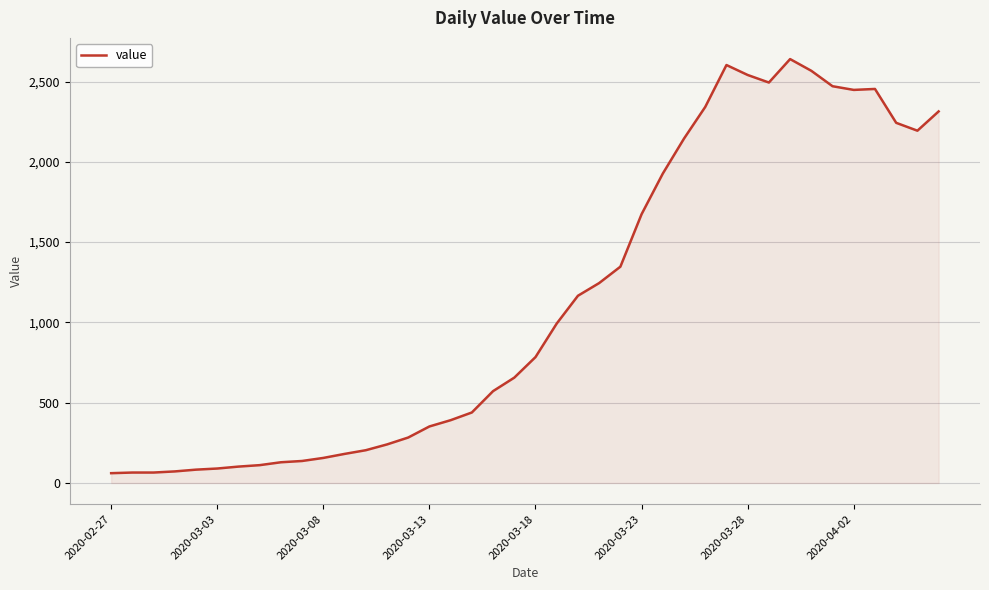

What is the smallest value displayed?

61